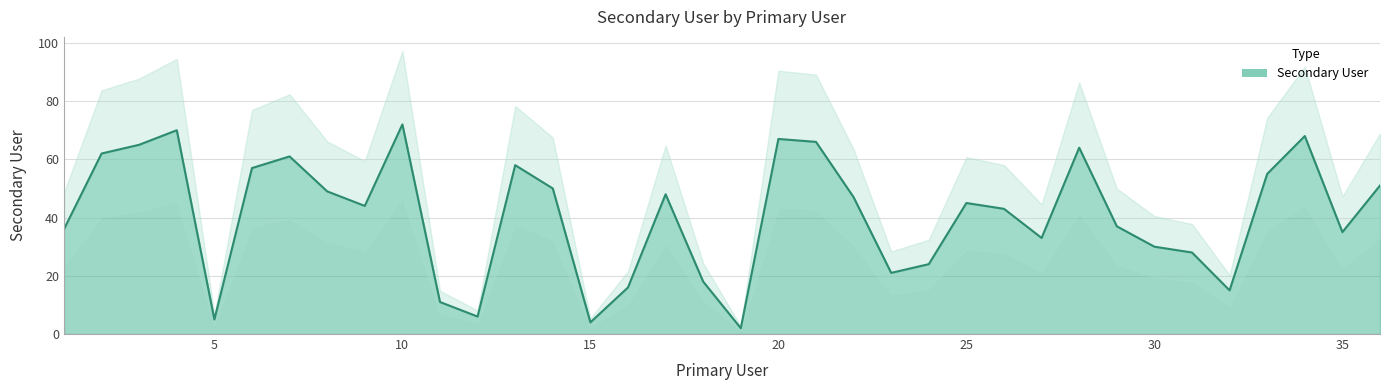

What is the difference between the maximum and second lowest values?

68